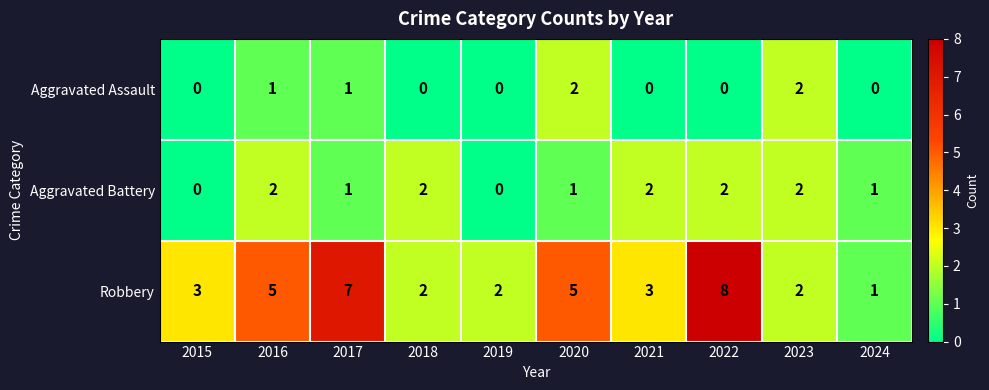

The Robbery series shows 7 at 2017. True or false?

True